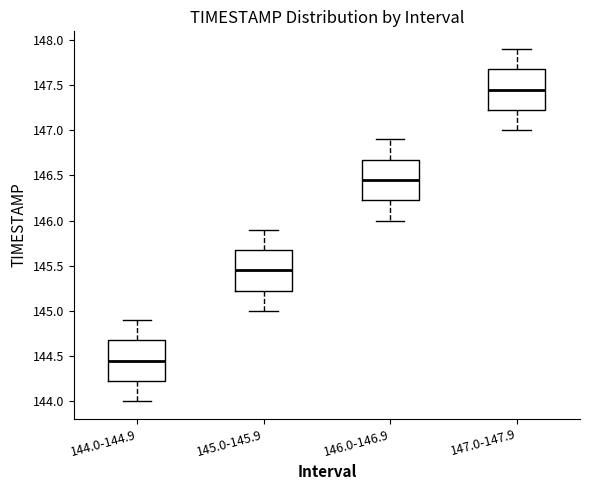

Reading left to right, transcribe this box plot: for each box, give where its median line is, the range the box spans, and where its two whiskers end, as read against the y-axis. The values are not printed on the chart, so give them approximately, as read against the axis.

144.0-144.9: median 144.45, box 144.25 to 144.70, whiskers 144.00 to 144.90
145.0-145.9: median 145.45, box 145.25 to 145.70, whiskers 145.00 to 145.90
146.0-146.9: median 146.45, box 146.25 to 146.70, whiskers 146.00 to 146.90
147.0-147.9: median 147.45, box 147.25 to 147.70, whiskers 147.00 to 147.90